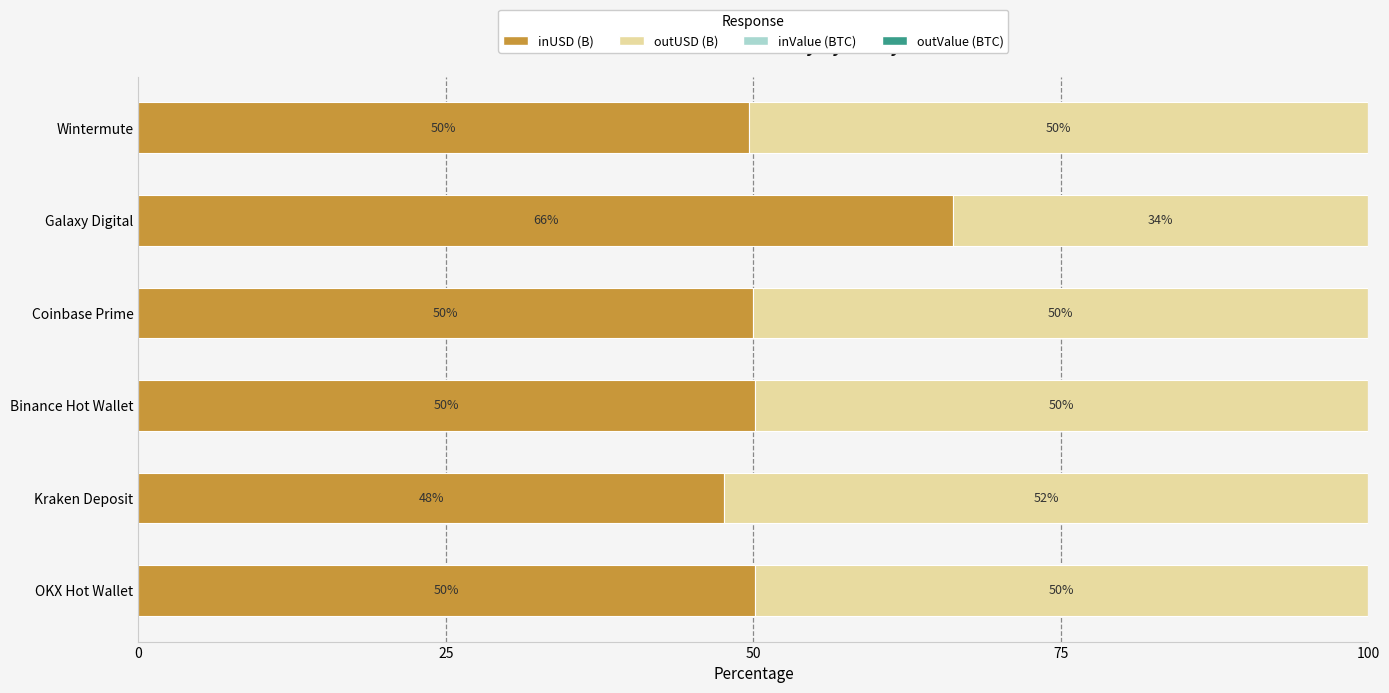

What is the total value across all series at Wintermute?

100.0